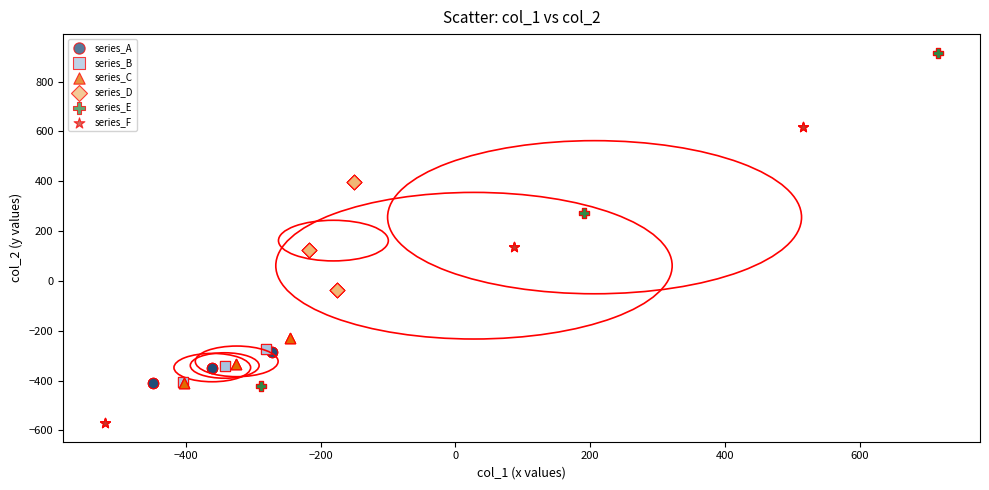

Which series contains the lowest Y value?

series_F